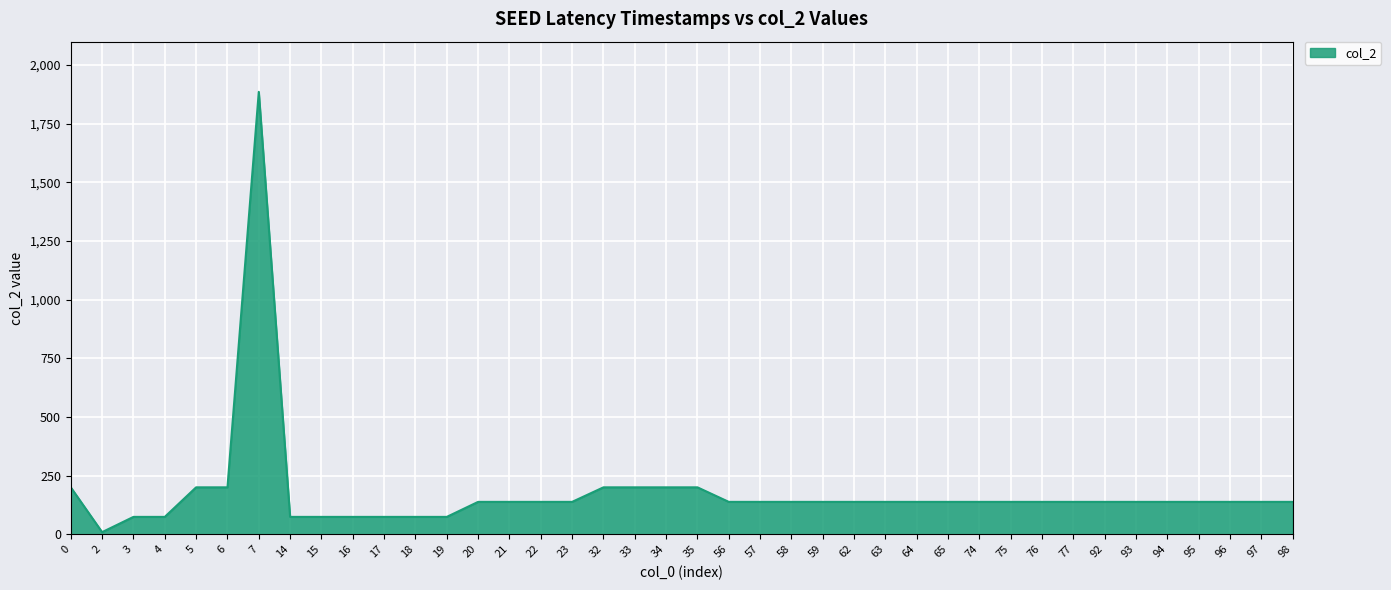

Does the chart have visible grid lines?

Yes